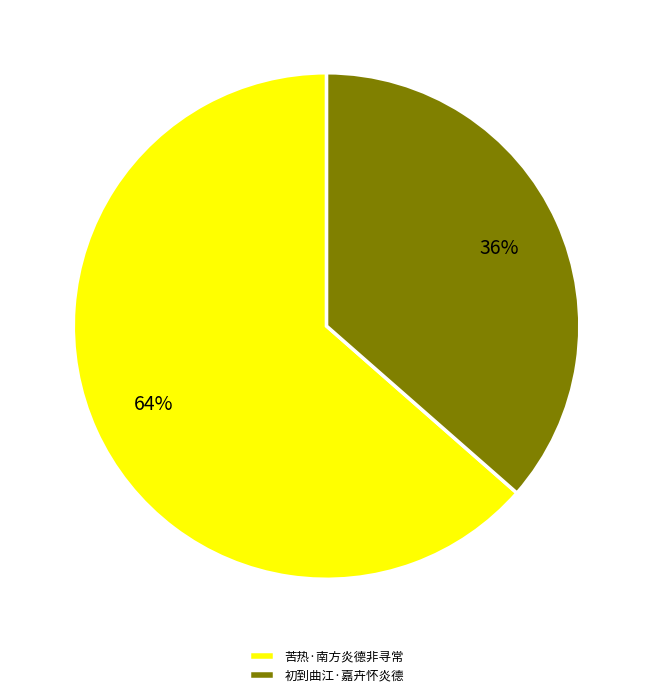

Do 苦热·南方炎德非寻常 and 初到曲江·嘉卉怀炎德 together represent more than half of the pie?

Yes